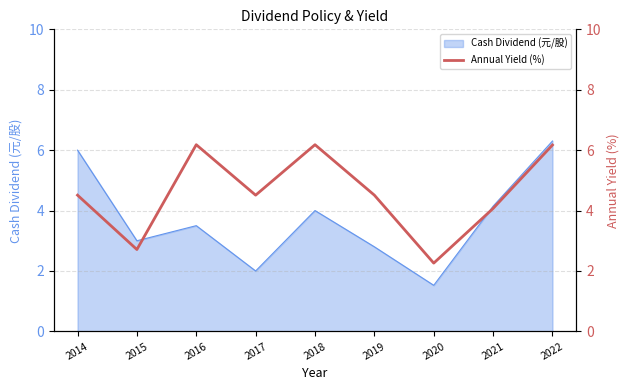

Is it true that Cash Dividend (元/股) equals 6.0 at 2014?

True